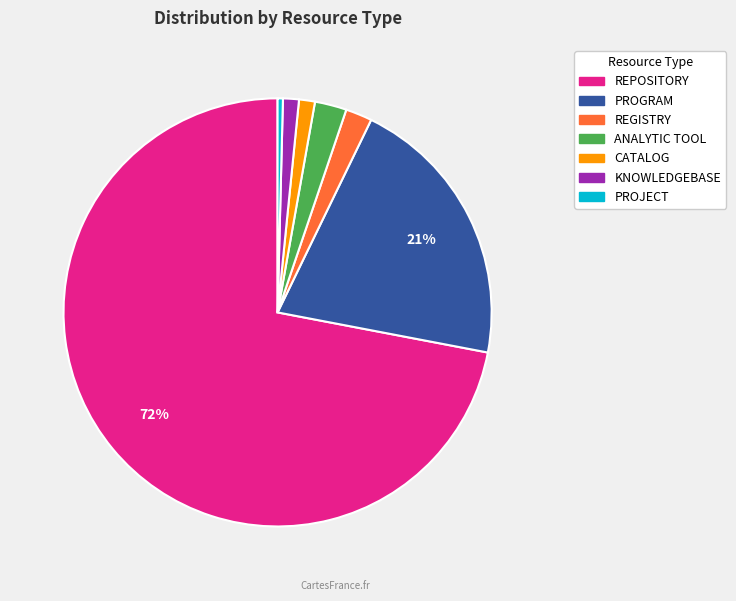

How many segments does this pie chart have?

7